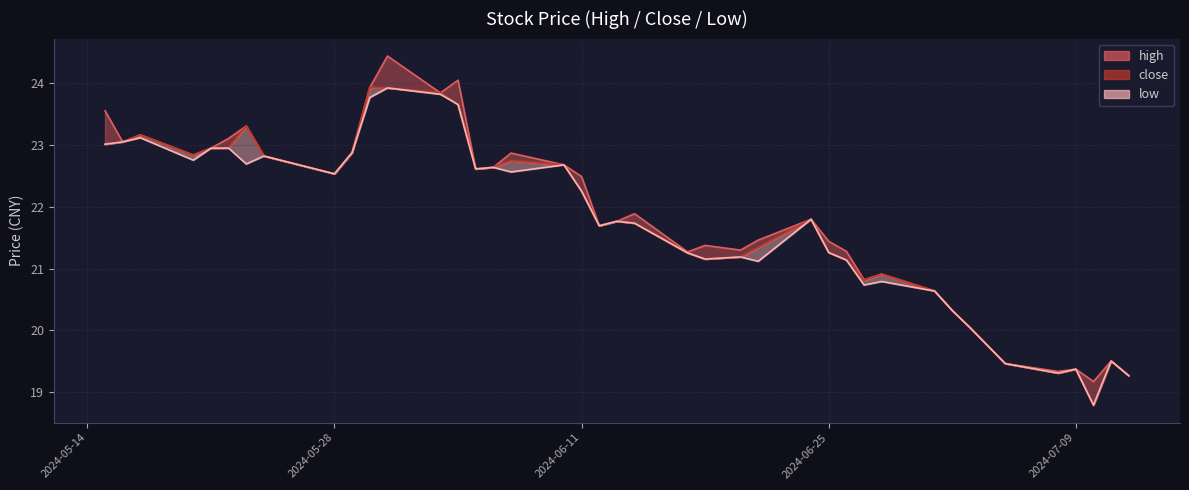

At 20240712, list the series in order from smallest to largest.

high, close, low